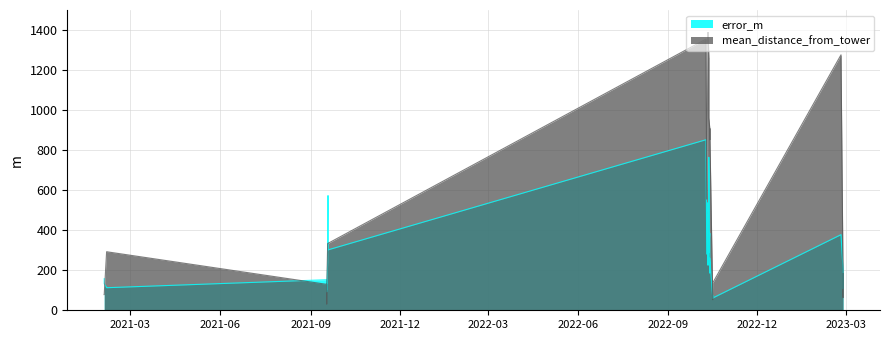

The value of mean_distance_from_tower at 2022-10-12 13:24:00 is 1256.4. True or false?

True